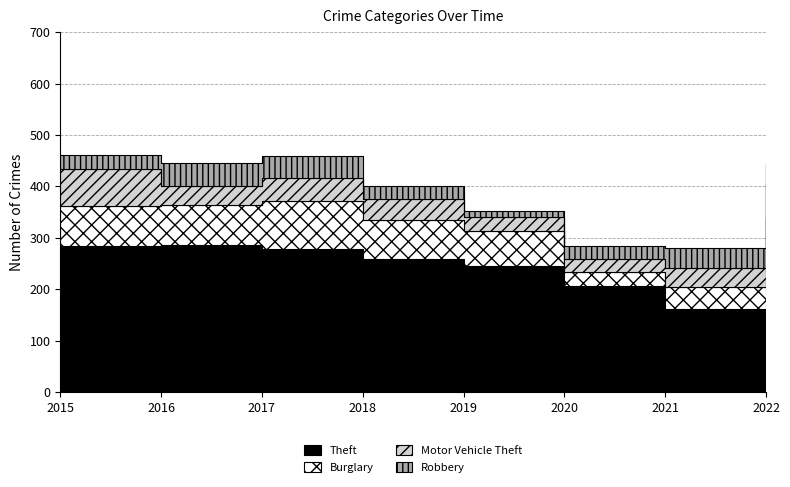

At which category does Burglary reach its first local valley?

2016